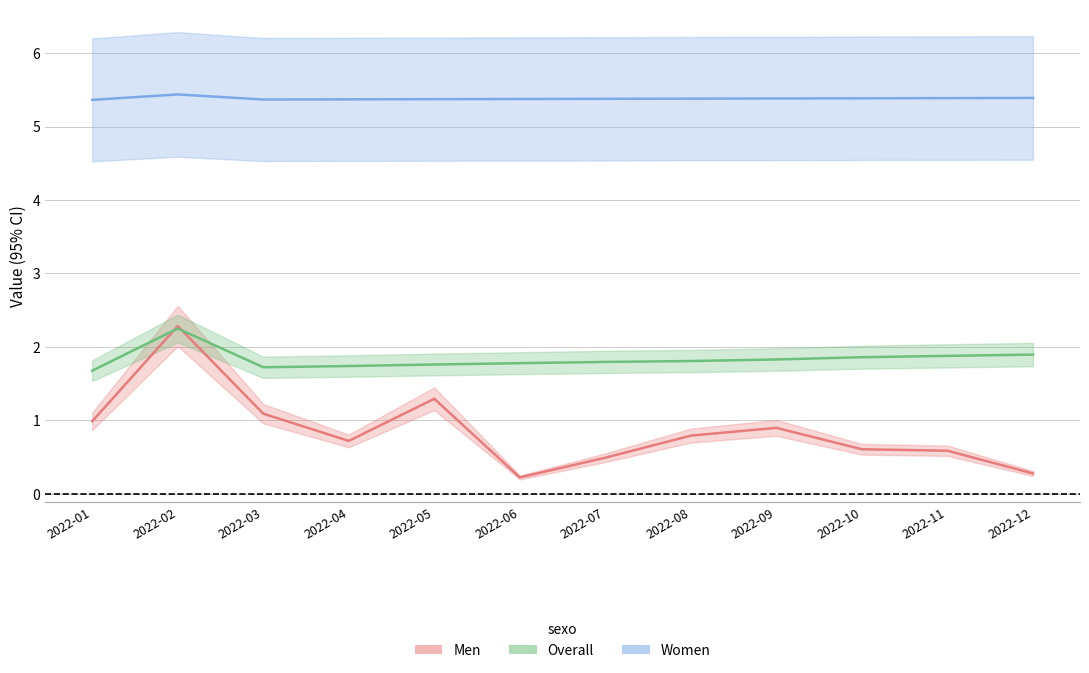

Reading right to left, list all the values displayed in this chart.

Men: 2022-12=0.3	2022-11=0.6	2022-10=0.6	2022-09=0.9	2022-08=0.8	2022-07=0.5	2022-06=0.2	2022-05=1.3	2022-04=0.7	2022-03=1.1	2022-02=2.3	2022-01=1.0
Overall: 2022-12=1.9	2022-11=1.9	2022-10=1.9	2022-09=1.8	2022-08=1.8	2022-07=1.8	2022-06=1.8	2022-05=1.8	2022-04=1.7	2022-03=1.7	2022-02=2.3	2022-01=1.7
Women: 2022-12=5.4	2022-11=5.4	2022-10=5.4	2022-09=5.4	2022-08=5.4	2022-07=5.4	2022-06=5.4	2022-05=5.4	2022-04=5.4	2022-03=5.4	2022-02=5.4	2022-01=5.4